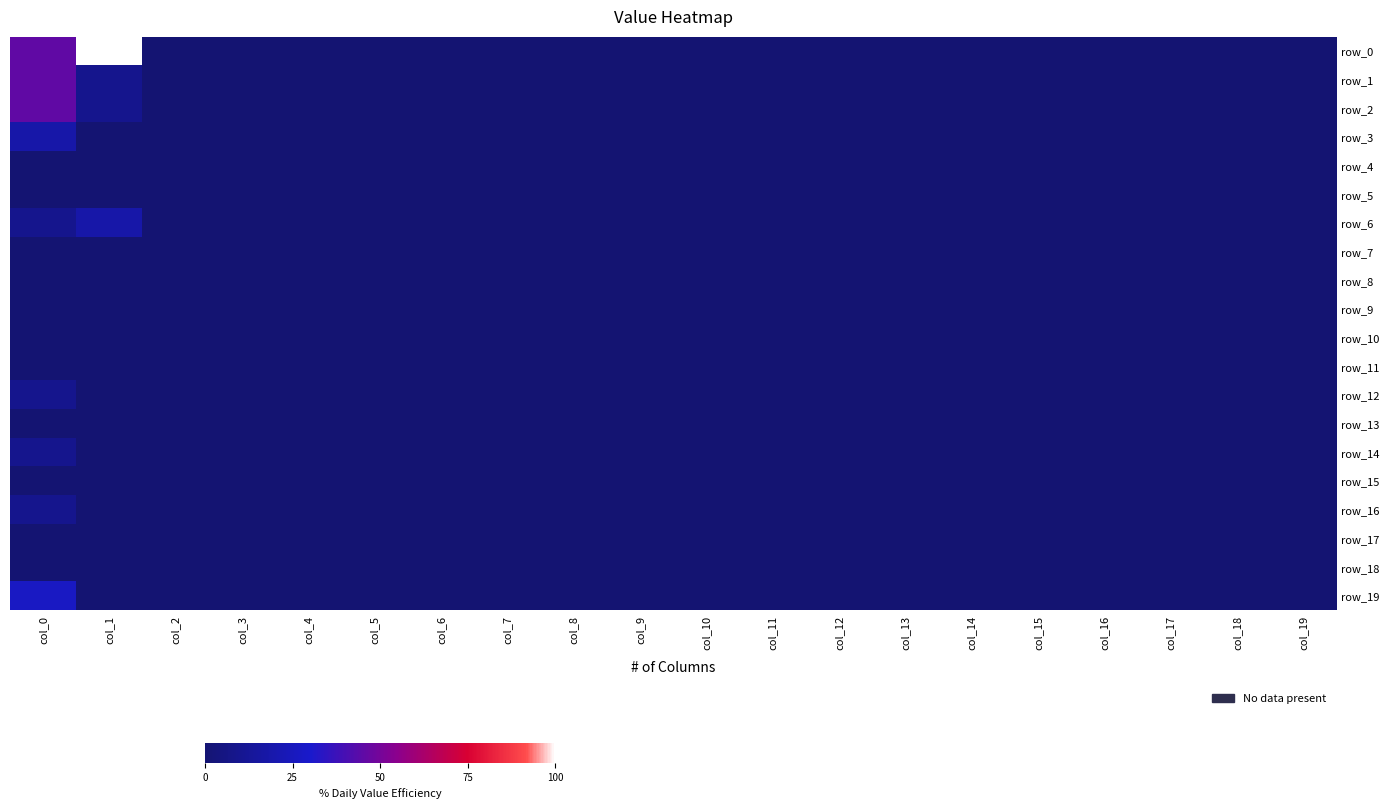

Rank the series by their maximum value, from highest to lowest.

row_0, row_1, row_2, row_19, row_3, row_6, row_12, row_14, row_16, row_4, row_5, row_7, row_8, row_9, row_10, row_11, row_13, row_15, row_17, row_18